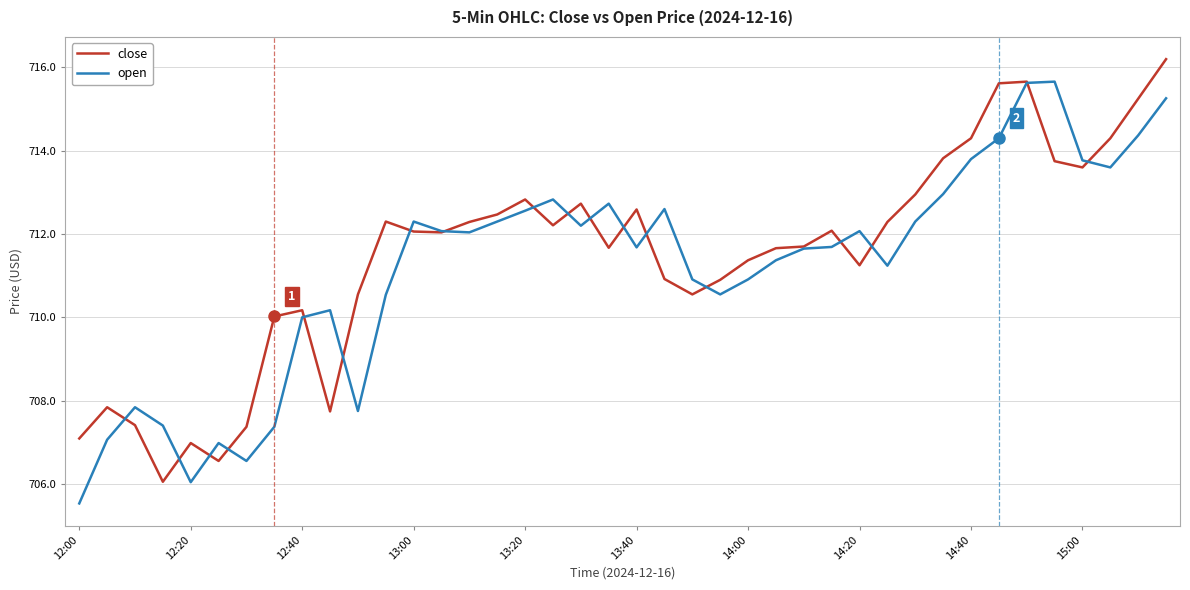

What is the maximum value for close?

716.2